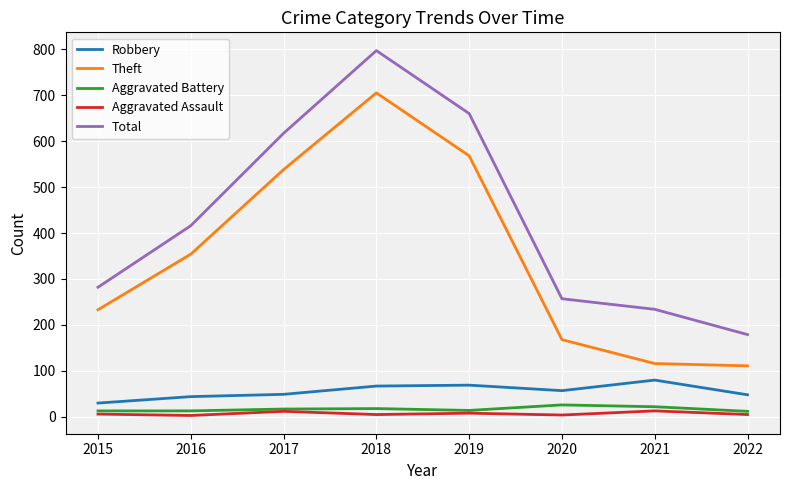

True or false: Aggravated Assault and Theft cross at least once.

False